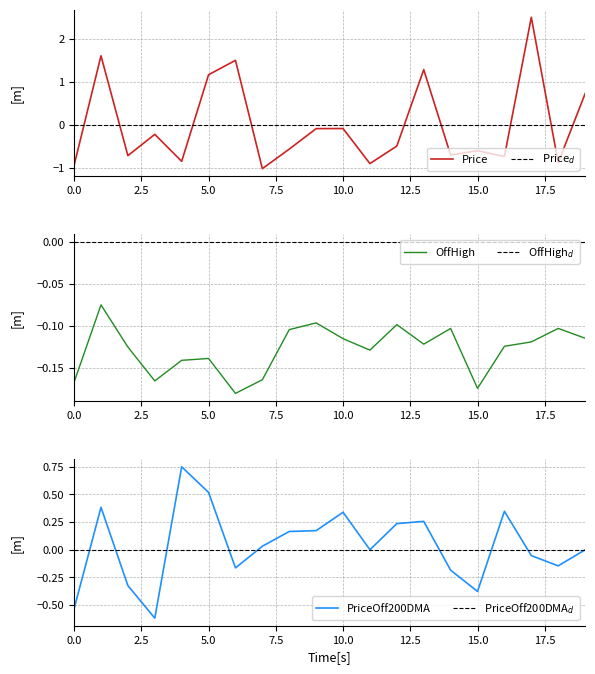

How many lines are shown in the chart?

3